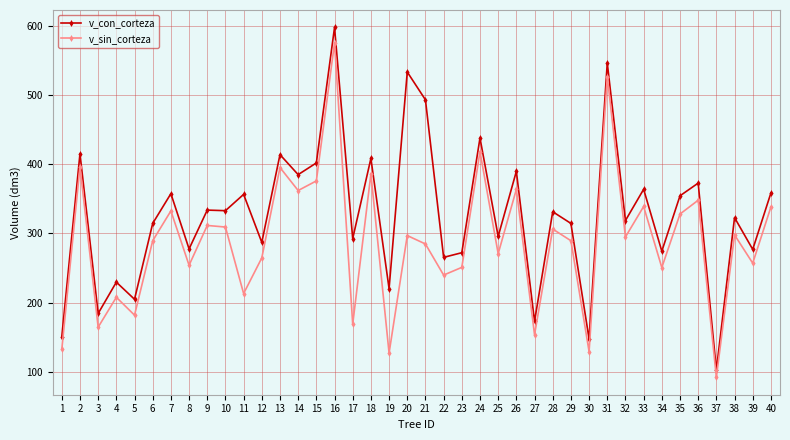

What is the value of the v_con_corteza point at the 10th from the left?

332.8